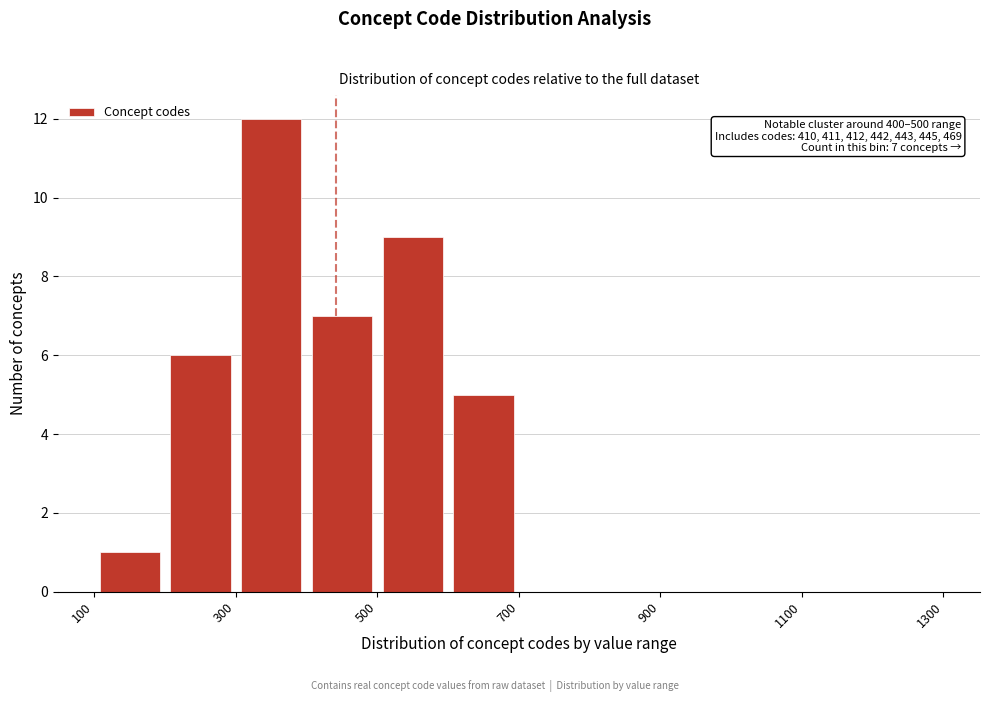

Which range on the x-axis has the tallest bar?

300 to 400